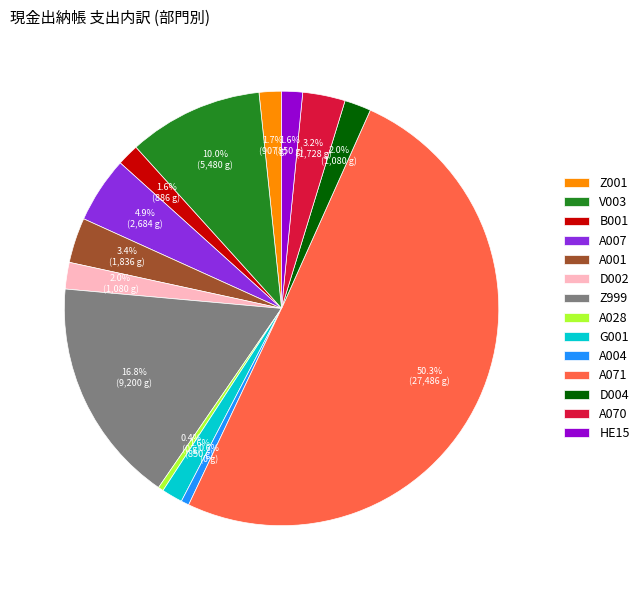

True or false: A004 accounts for 9% of the total.

False